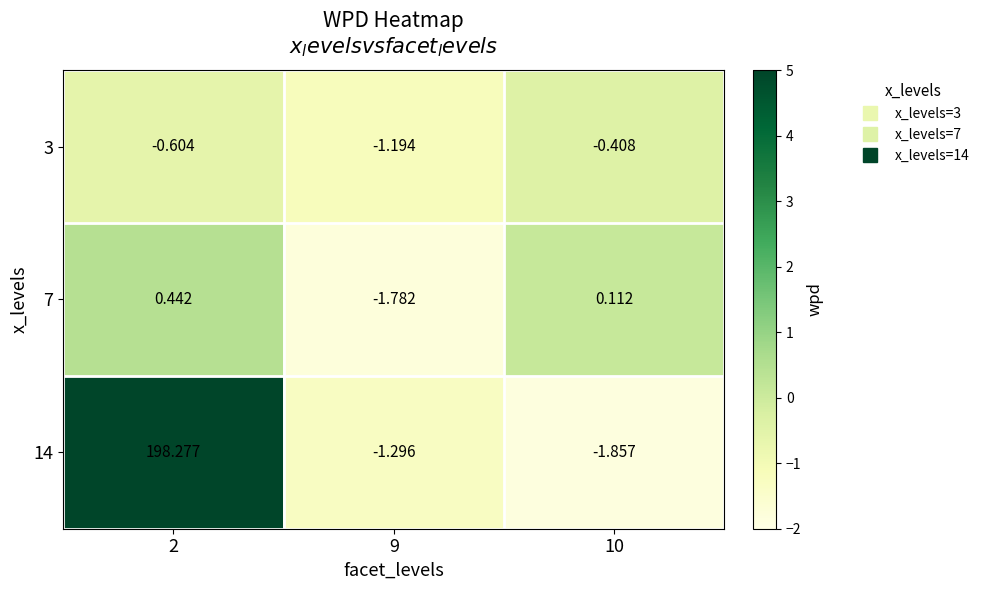

At how many categories does at least one series exceed 66?

1